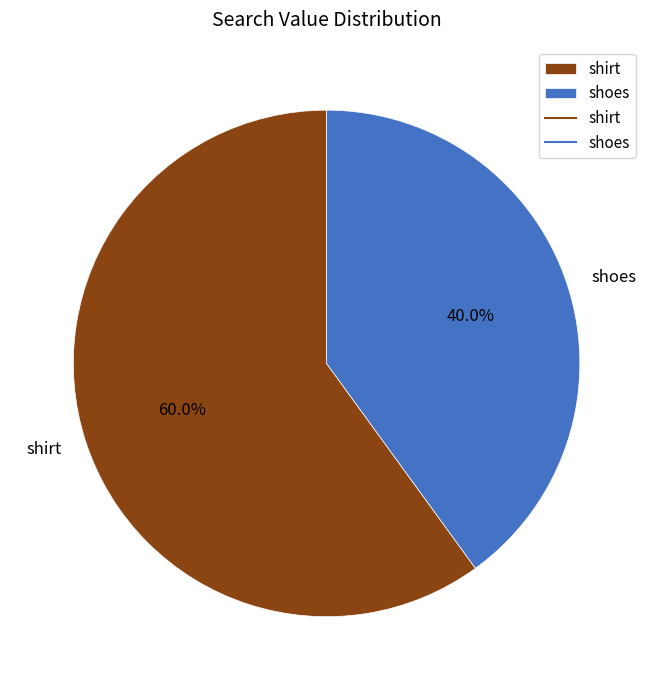

How many segments does this pie chart have?

2